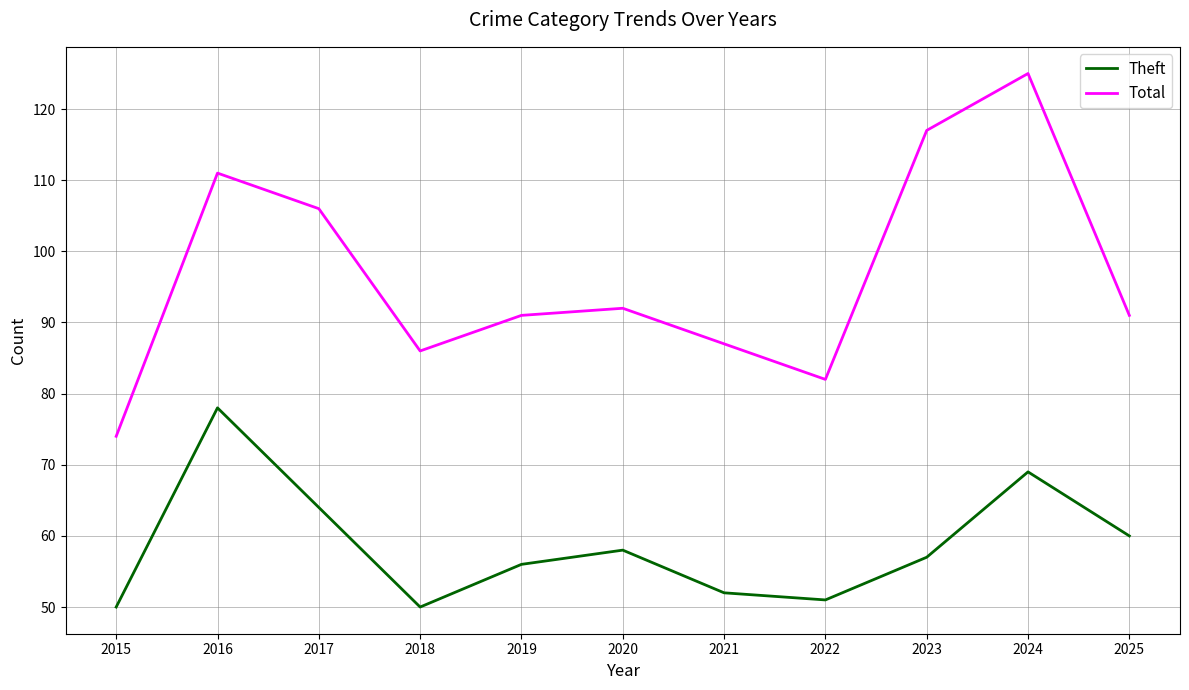

At which category does the chart reach its peak across all series?

2024